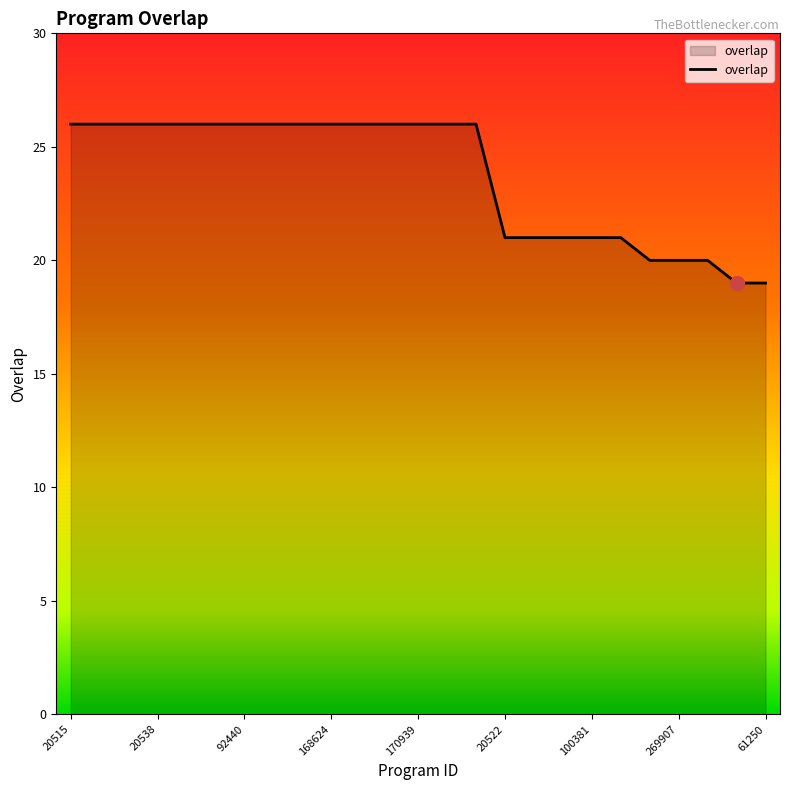

What is the maximum value shown in the chart?

26